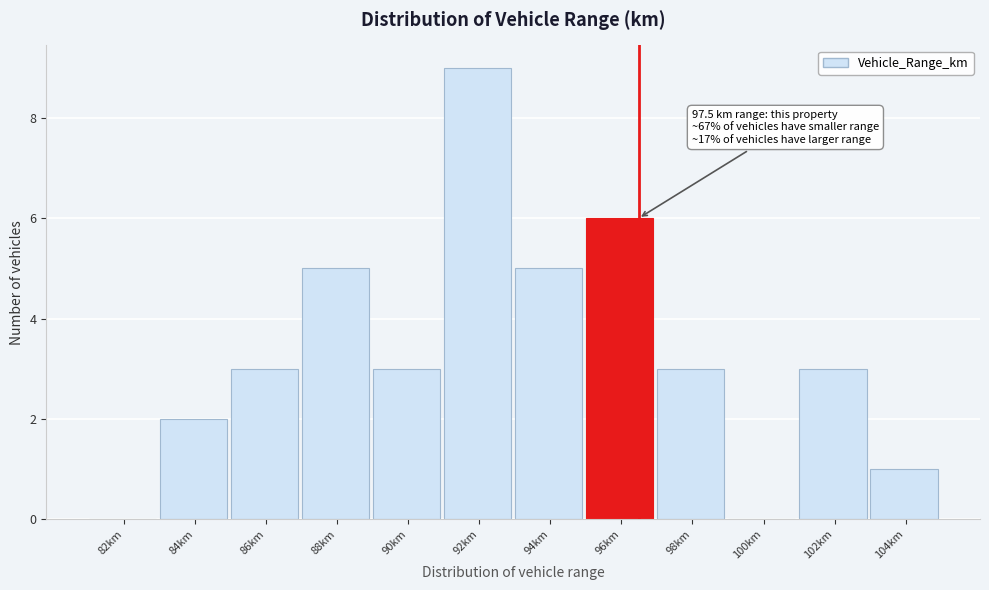

Reading left to right, transcribe all the data shown in this chart.

82km=0	84km=2	86km=3	88km=5	90km=3	92km=9	94km=5	96km=6	98km=3	100km=0	102km=3	104km=1